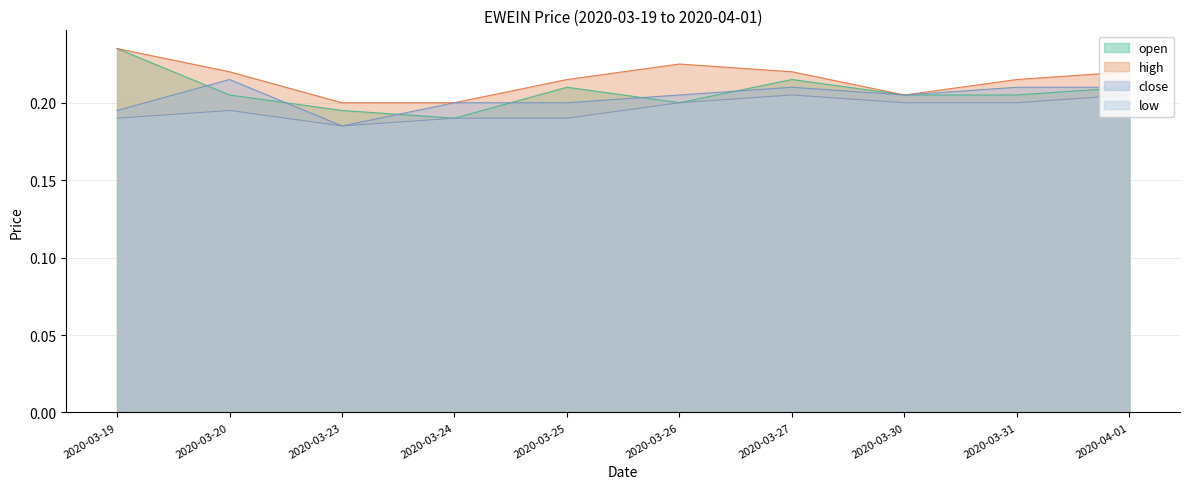

The high series shows 0.1 at 2020-03-26. True or false?

False